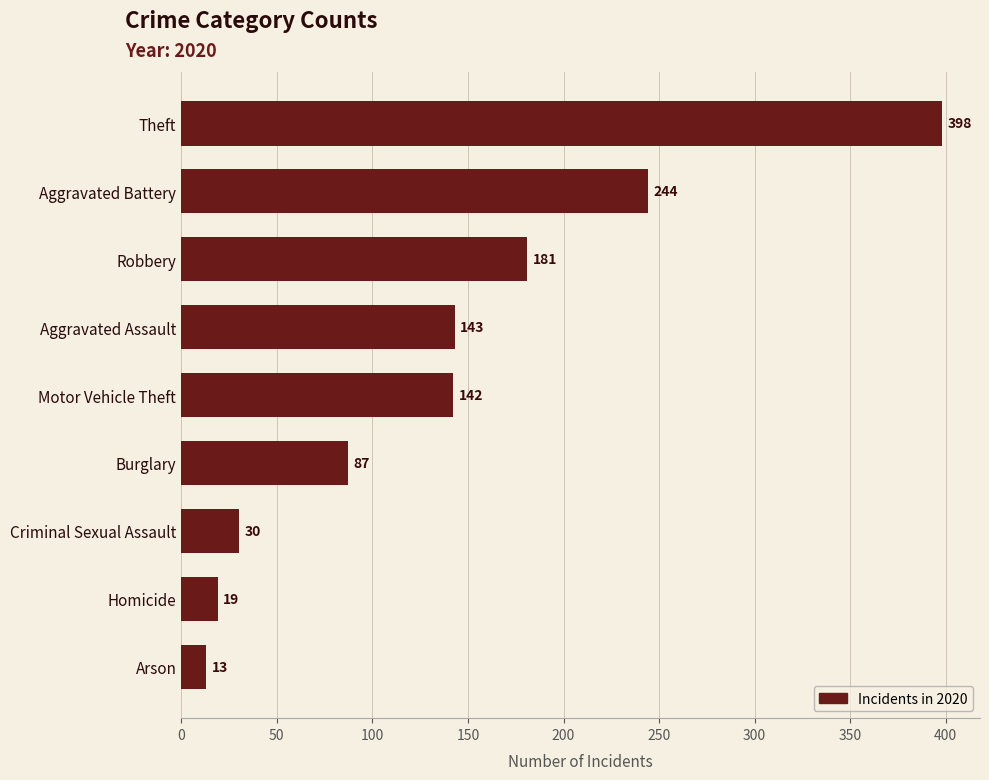

Which label corresponds to the largest value in the chart?

Theft